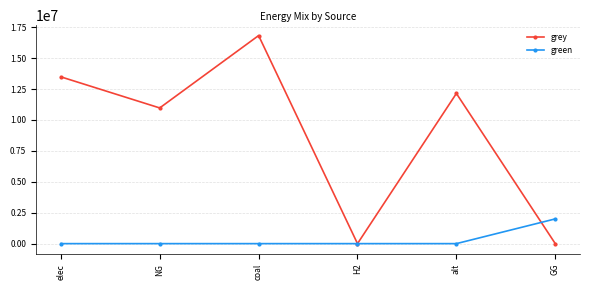

Reading right to left, list all the values displayed in this chart.

grey: GG=0.0	alt=12144342.6	H2=0.0	coal=16826067.1	NG=10973263.0	elec=13488574.8
green: GG=2000000.0	alt=0.0	H2=0.0	coal=0.0	NG=0.0	elec=0.0